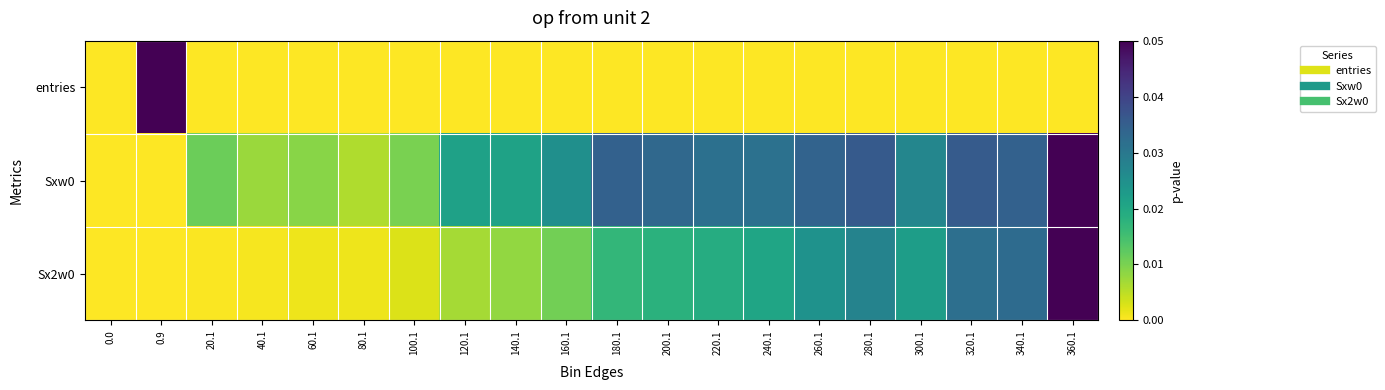

How many categories are shown in the chart?

20